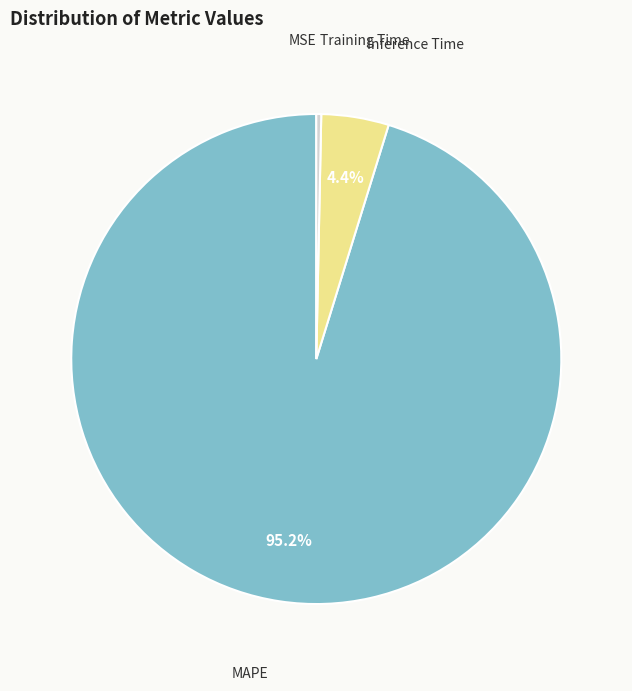

Is there a majority slice in this chart?

Yes